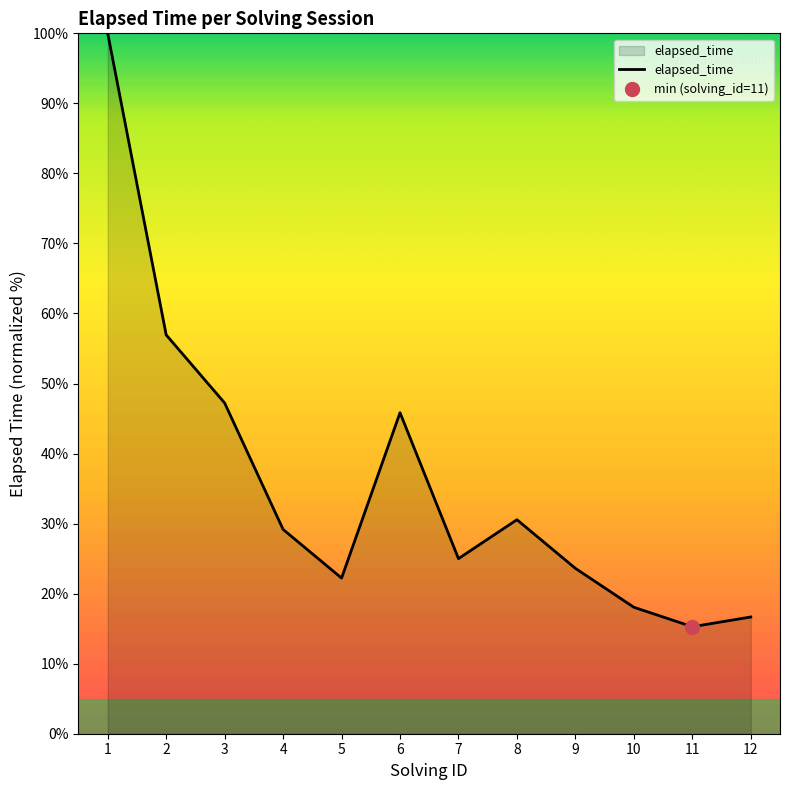

How many interior local valleys (lower than both neighbors) does the data have?

3